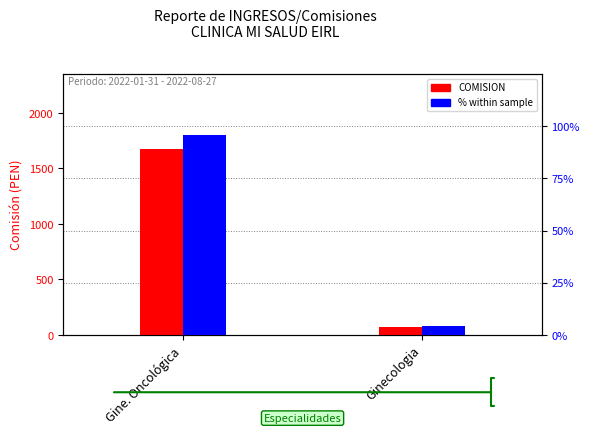

Which label corresponds to the largest value in the chart?

Gine. Oncológica